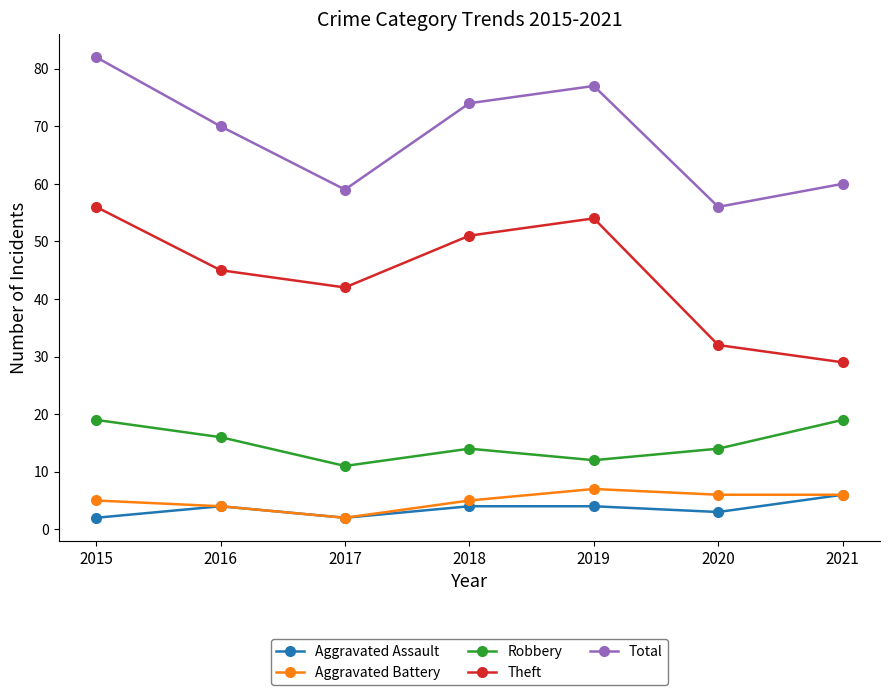

Does the chart have visible grid lines?

No